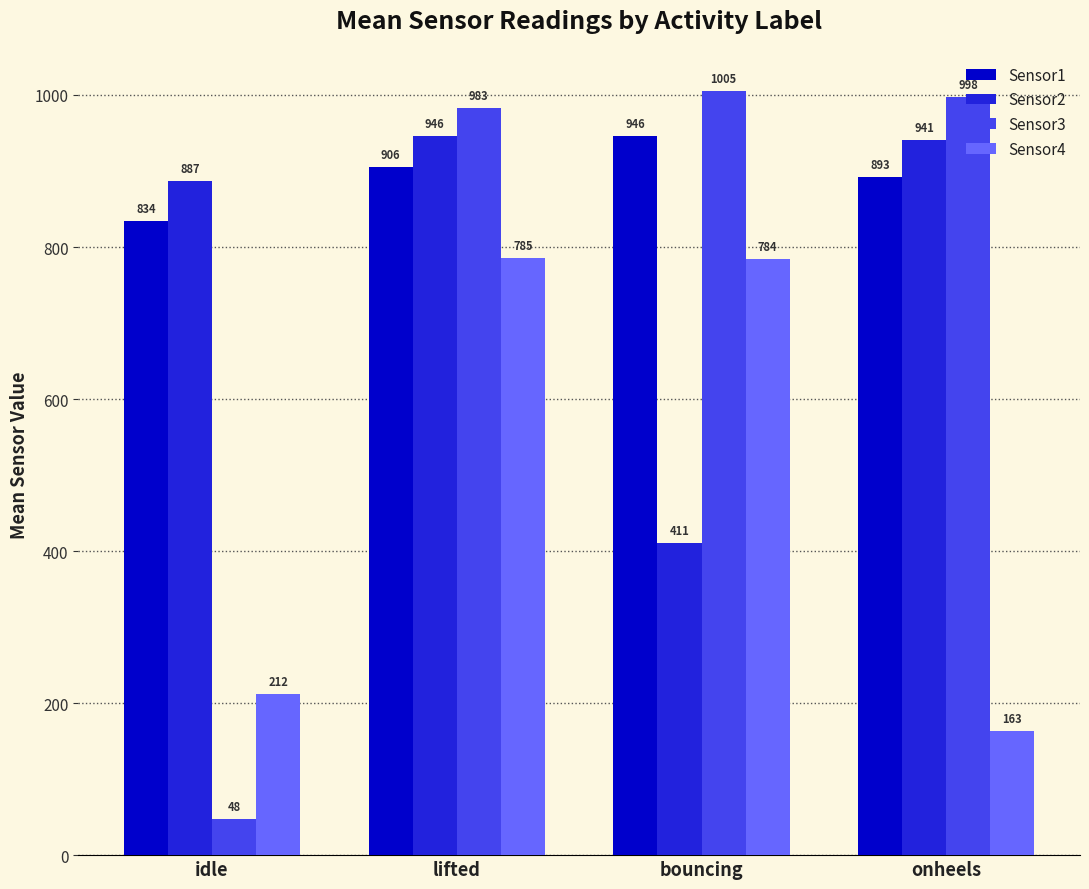

Are the bars horizontal?

No